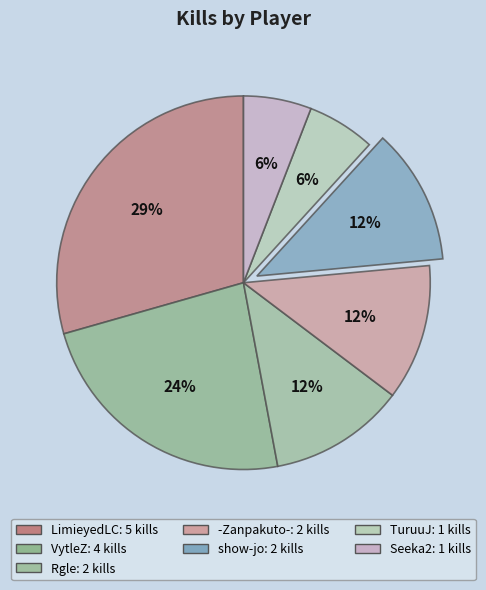

What is the smallest slice in the pie chart?

TuruuJ